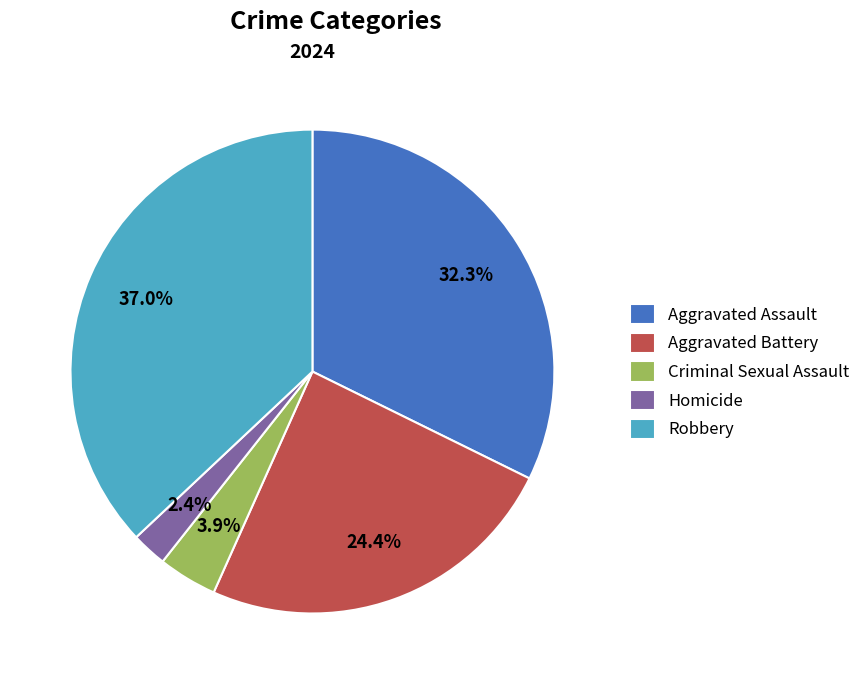

Count the number of slices in the pie.

5